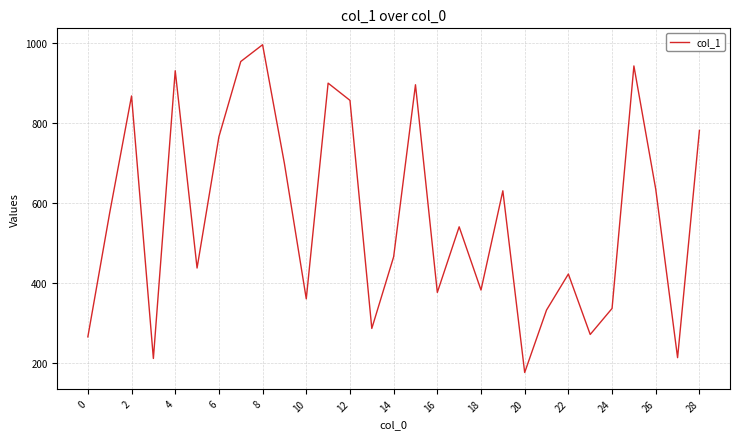

What is the difference between the maximum and minimum values?

819